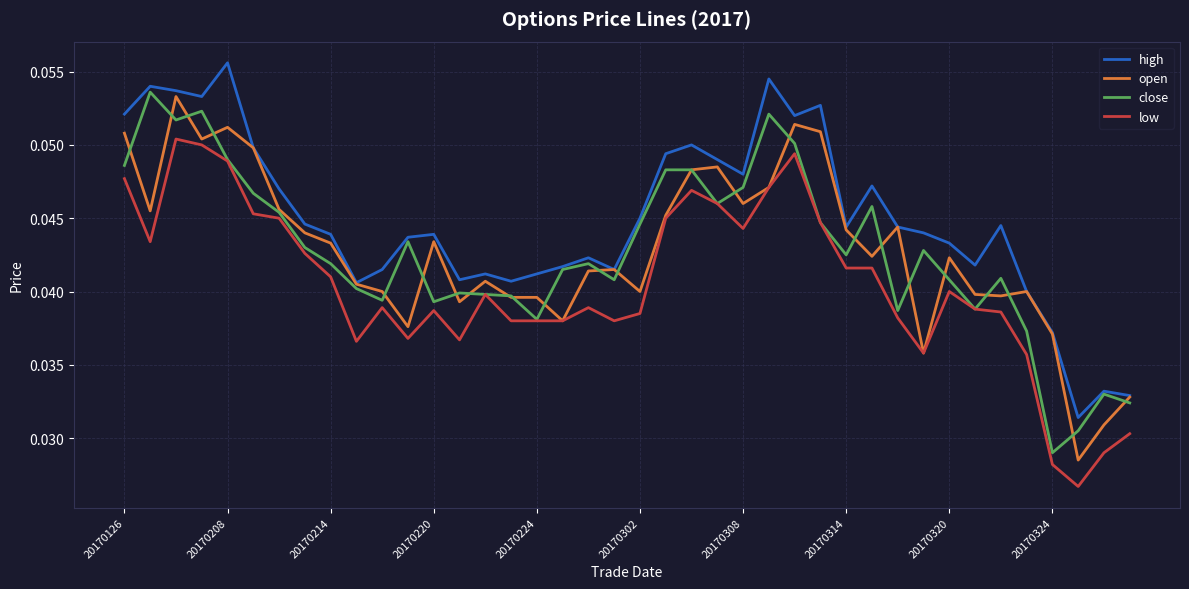

True or false: high and low cross at least once.

False